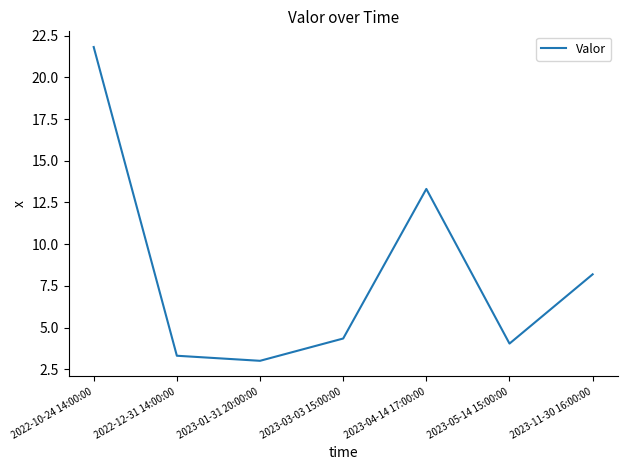

Rank the categories by value from lowest to highest.

2023-01-31 20:00:00, 2022-12-31 14:00:00, 2023-05-14 15:00:00, 2023-03-03 15:00:00, 2023-11-30 16:00:00, 2023-04-14 17:00:00, 2022-10-24 14:00:00